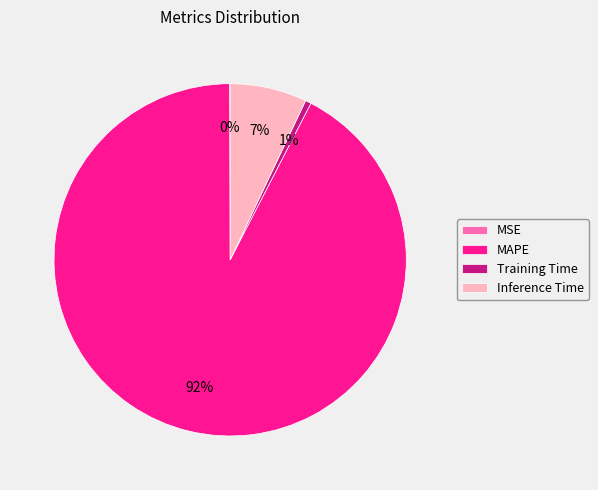

Do Training Time and MAPE together represent more than half of the pie?

Yes